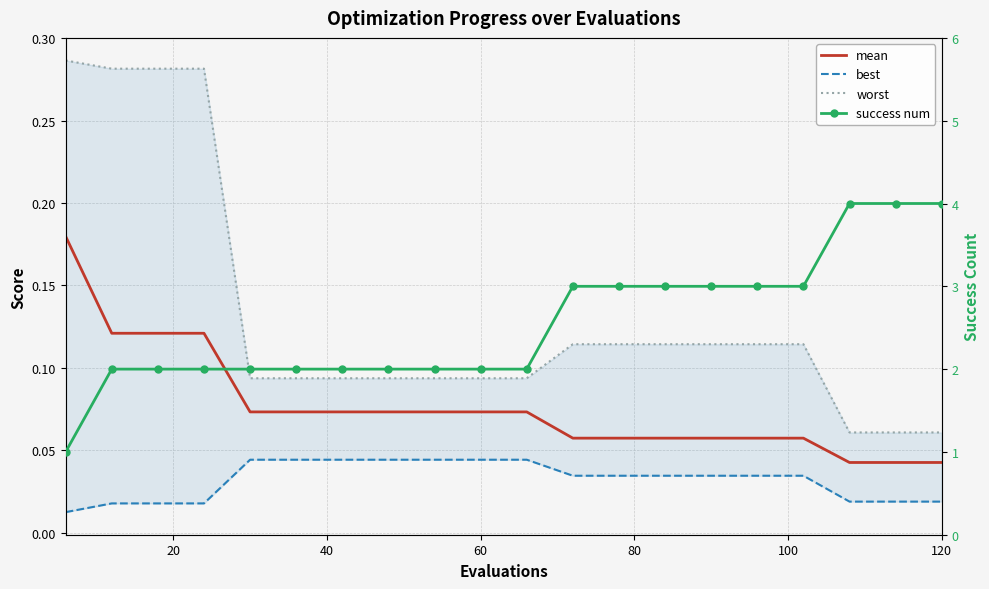

What are all the series names shown in the legend?

mean, best, worst, success num